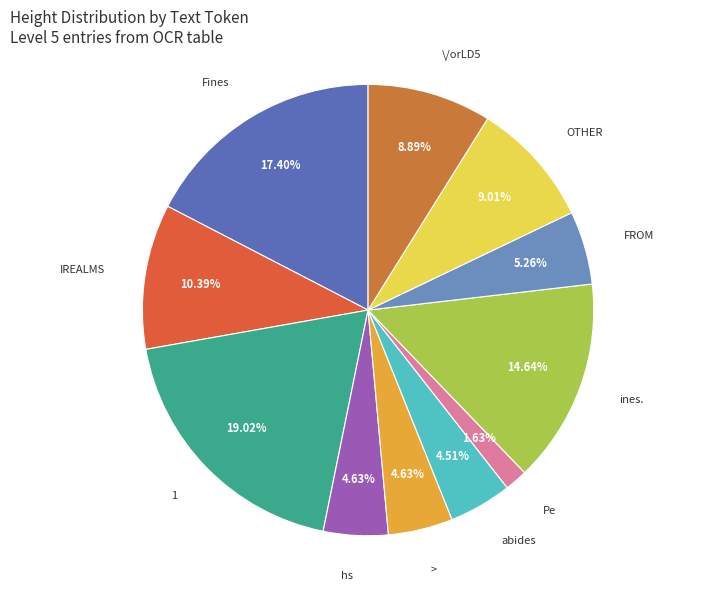

Is it true that abides is 12% of the pie?

False